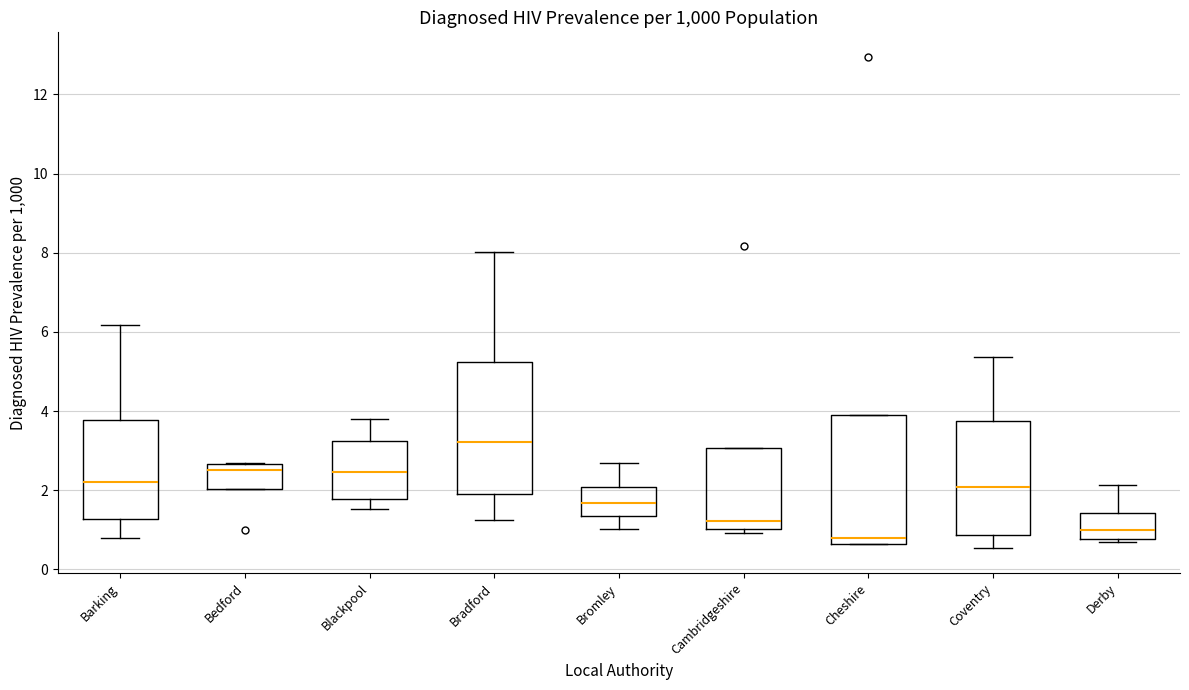

Reading left to right, read every box against the y-axis: the position of its median line, the range the box covers, and the ends of its whiskers. The values are not printed on the chart, so give them approximately, as read against the axis.

Barking: median 2.2, box 1.2 to 3.8, whiskers 0.8 to 6.2
Bedford: median 2.6 (just below the box's upper edge), box 2.0 to 2.6, whiskers 2.0 to 2.6
Blackpool: median 2.4, box 1.8 to 3.2, whiskers 1.6 to 3.8
Bradford: median 3.2, box 2.0 to 5.2, whiskers 1.2 to 8.0
Bromley: median 1.6, box 1.4 to 2.0, whiskers 1.0 to 2.6
Cambridgeshire: median 1.2, box 1.0 to 3.0, whiskers 1.0 (just below the box's lower edge) to 3.0
Cheshire: median 0.8, box 0.6 to 4.0, whiskers 0.6 to 4.0
Coventry: median 2.0, box 0.8 to 3.8, whiskers 0.6 to 5.4
Derby: median 1.0, box 0.8 to 1.4, whiskers 0.6 to 2.2